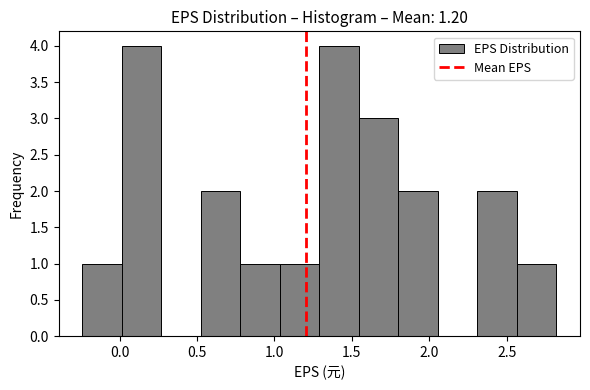

Reading left to right, list every bar in this chart as the range it spans on the x-axis followed by its height. Neither the bar edges nor the heights are printed on the chart, so give them approximately, as read against the axes.

-0.240 to 0.015: 1
0.015 to 0.270: 4
0.270 to 0.525: 0
0.525 to 0.780: 2
0.780 to 1.035: 1
1.035 to 1.290: 1
1.290 to 1.545: 4
1.545 to 1.800: 3
1.800 to 2.055: 2
2.055 to 2.310: 0
2.310 to 2.565: 2
2.565 to 2.820: 1